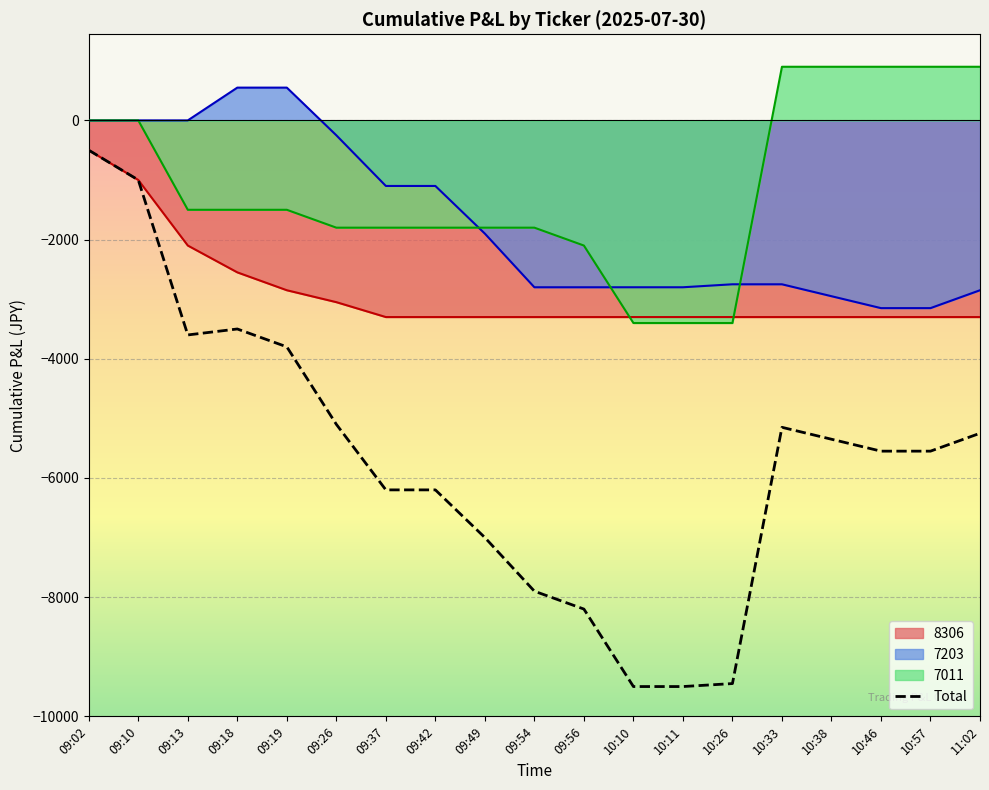

List the labels in order of value, largest first.

09:02, 09:10, 09:18, 09:13, 09:19, 09:26, 10:33, 11:02, 10:38, 10:46, 10:57, 09:37, 09:42, 09:49, 09:54, 09:56, 10:26, 10:10, 10:11